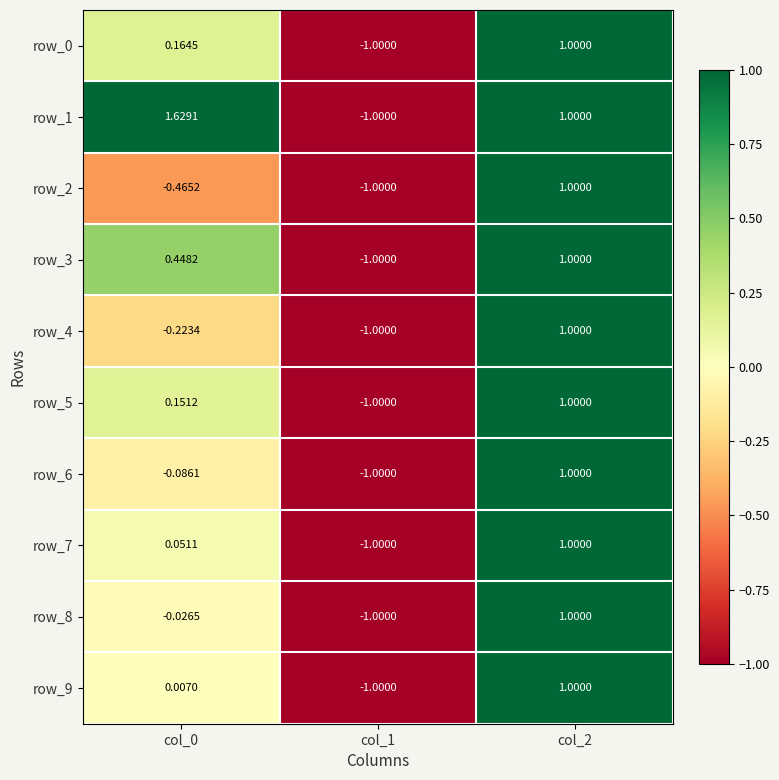

What is the sum of the row_4 values at col_0 and col_2?

0.8